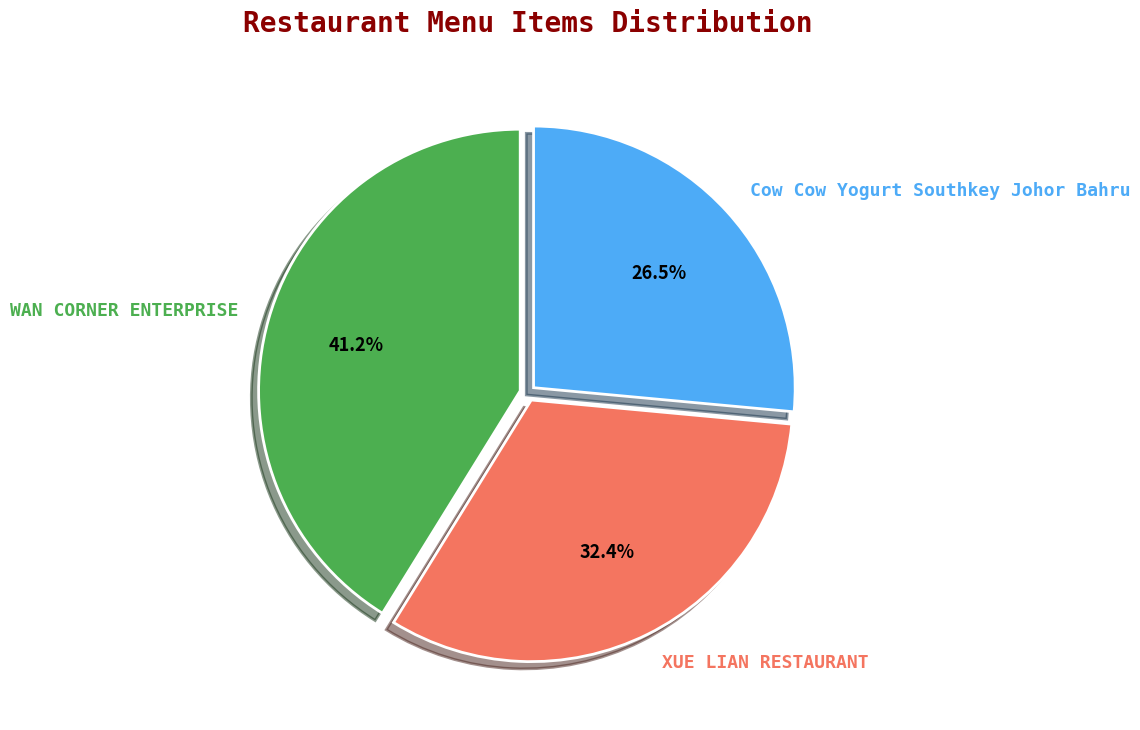

Does any single category account for the majority?

No